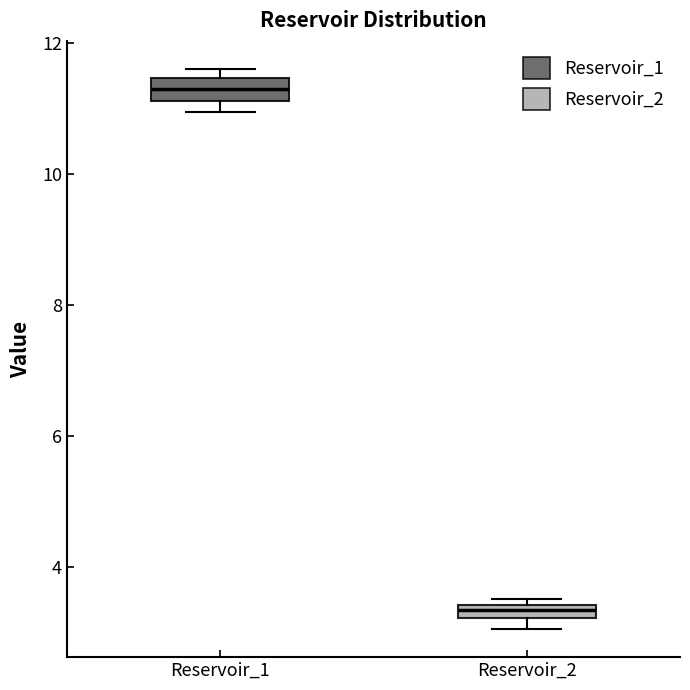

Where is the upper edge of the box for Reservoir_2 on the y-axis? The values are not printed on the chart, so give them approximately, as read against the axis.

3.4